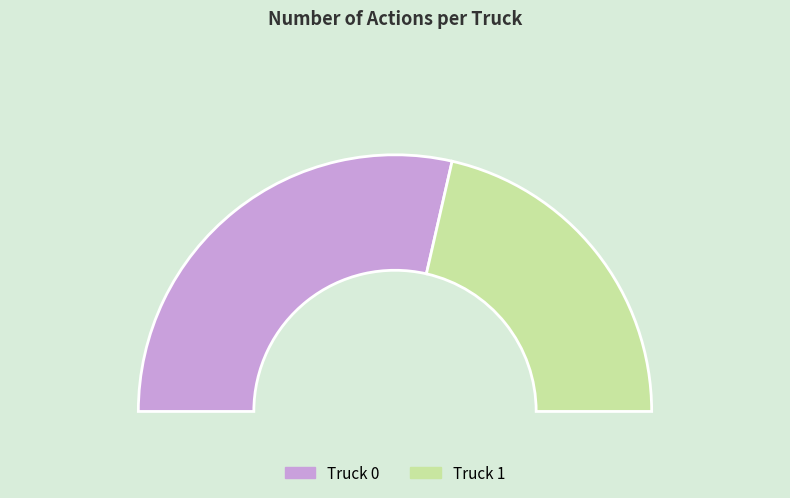

What is the total percentage of Truck 0 and Truck 1?

100.0%